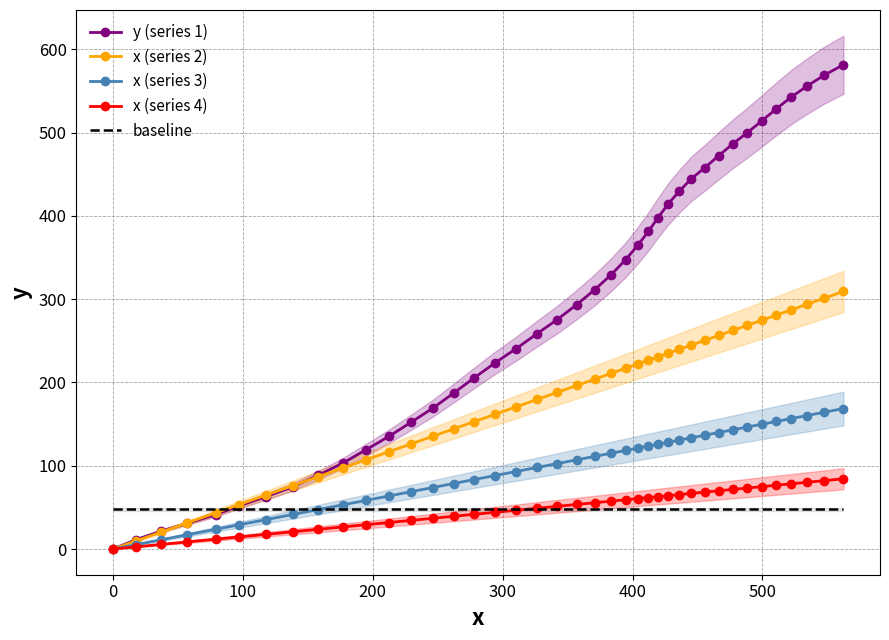

Which series has the largest total across all categories?

y (series 1)